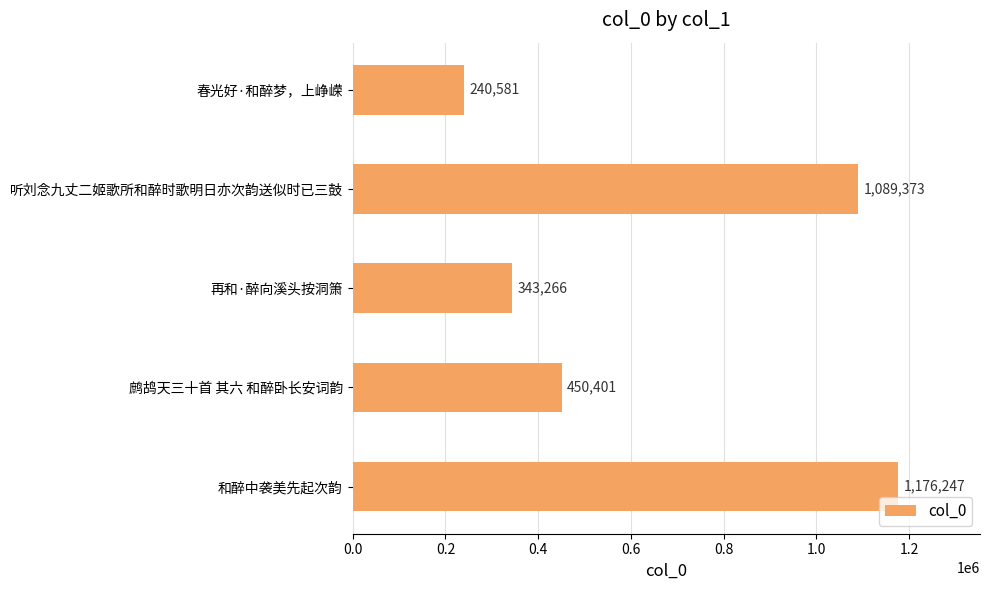

What is the minimum value shown in the chart?

240581